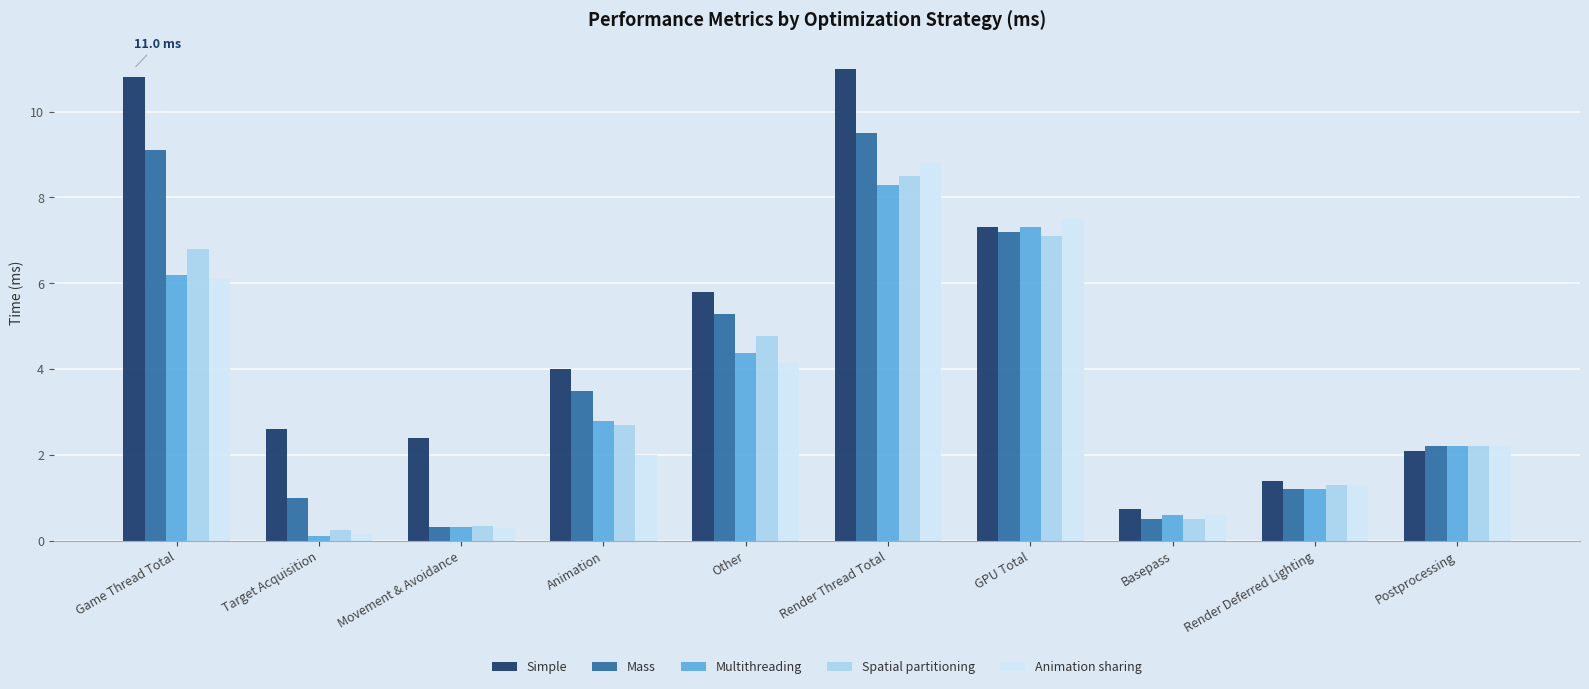

At which category is the sum across all series the highest?

Render Thread Total